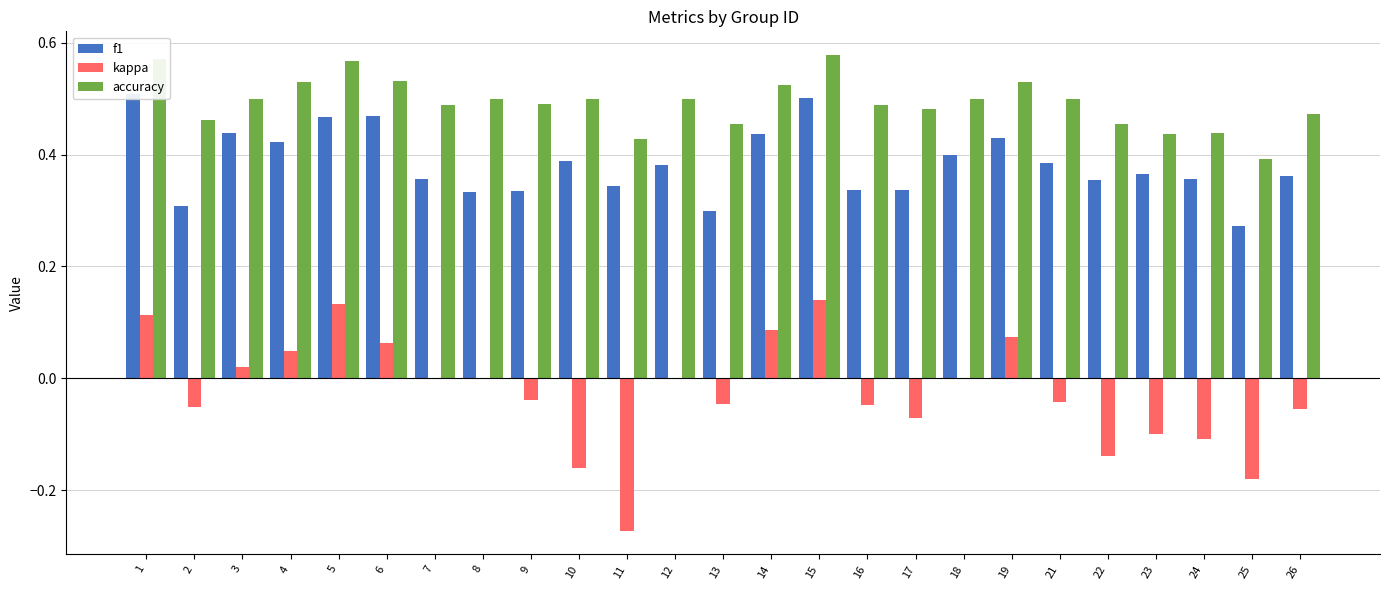

What are all the series names shown in the legend?

f1, kappa, accuracy